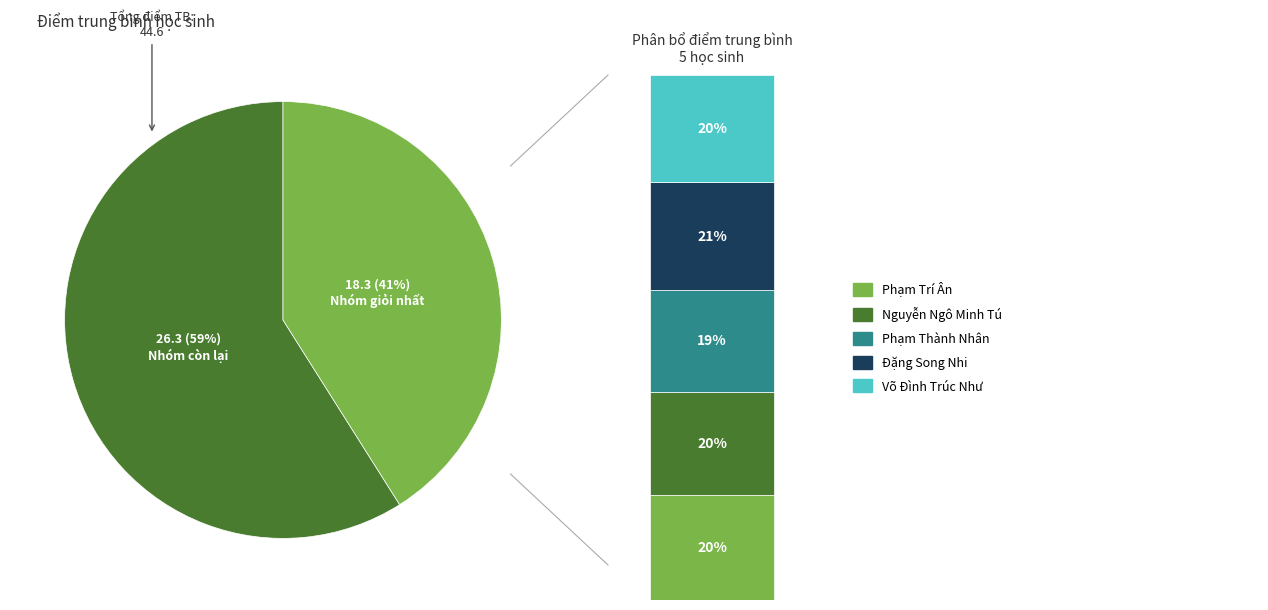

Is Phạm Thành Nhân the majority of the pie?

No